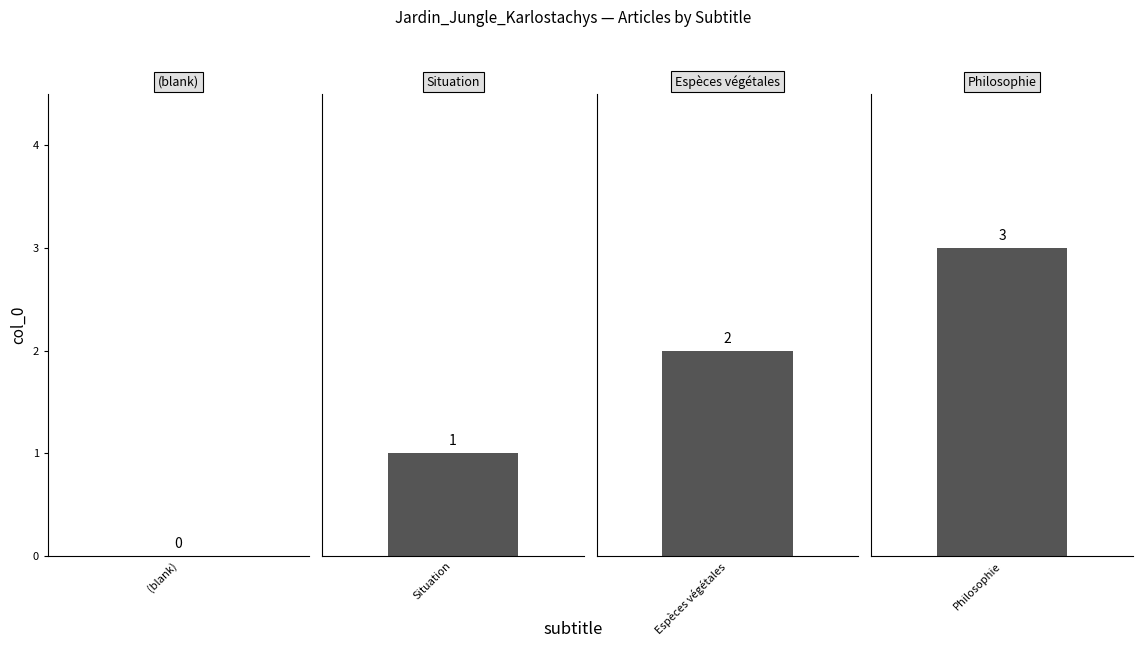

Count the values in the range 1 to 3.

3